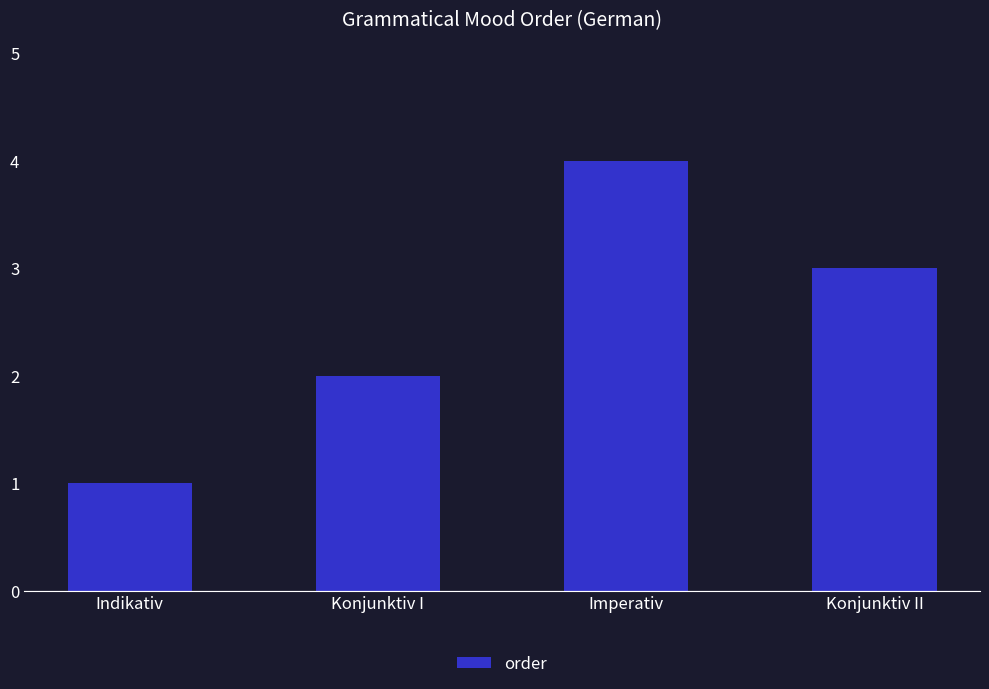

How many data points are less than 3?

2